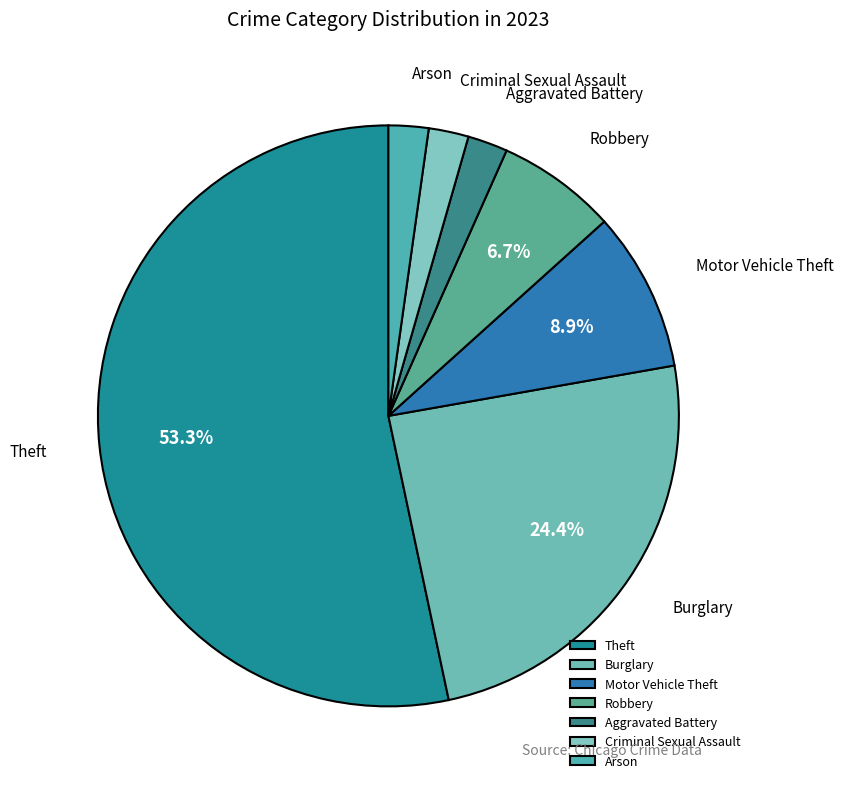

True or false: Motor Vehicle Theft accounts for 9% of the total.

True